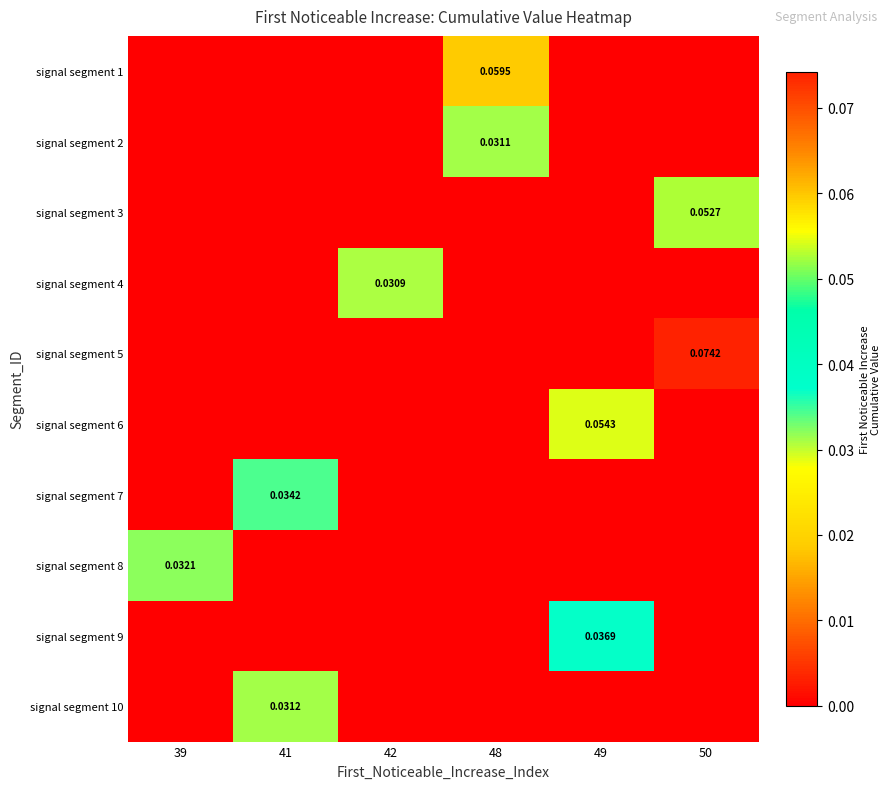

Is the value of signal segment 7 at 41 greater than the value of signal segment 5 at 48?

Yes